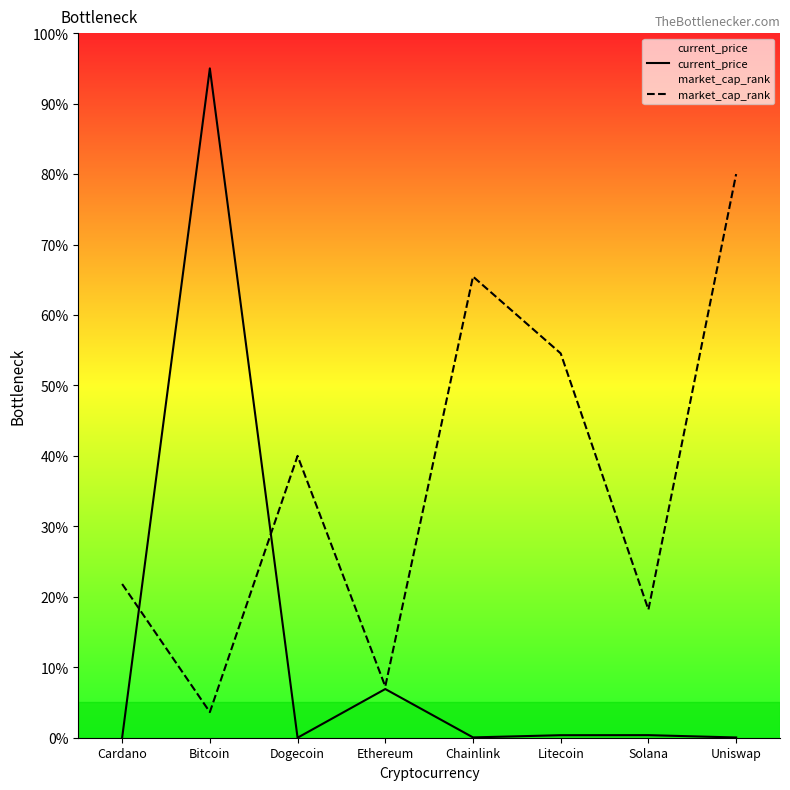

Which series changed the most between Dogecoin and Chainlink?

market_cap_rank